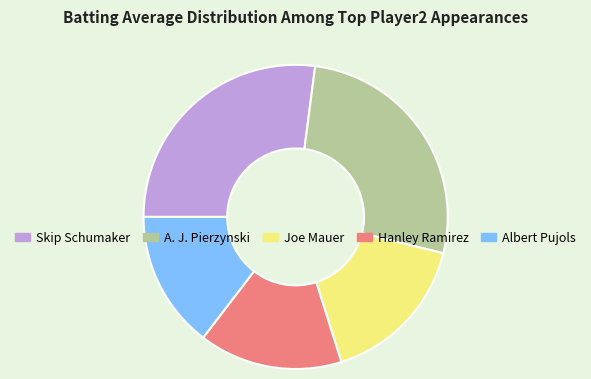

Is there a majority slice in this chart?

No